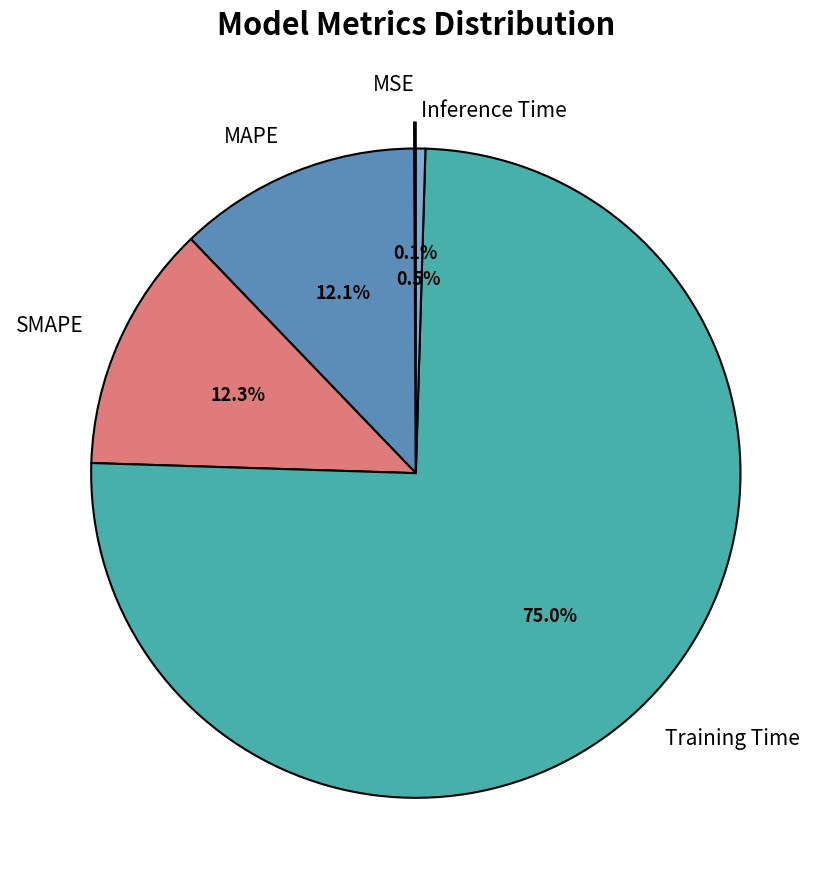

Does any single category account for the majority?

Yes